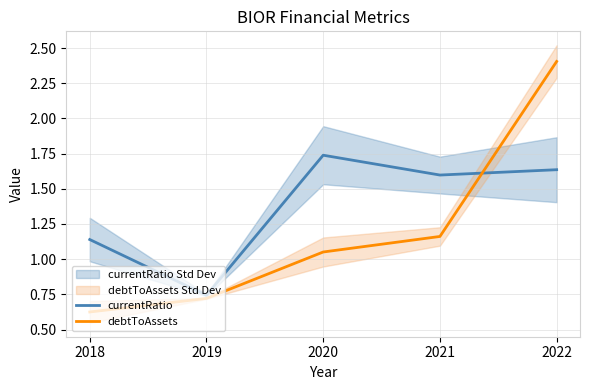

How many lines are shown in the chart?

2